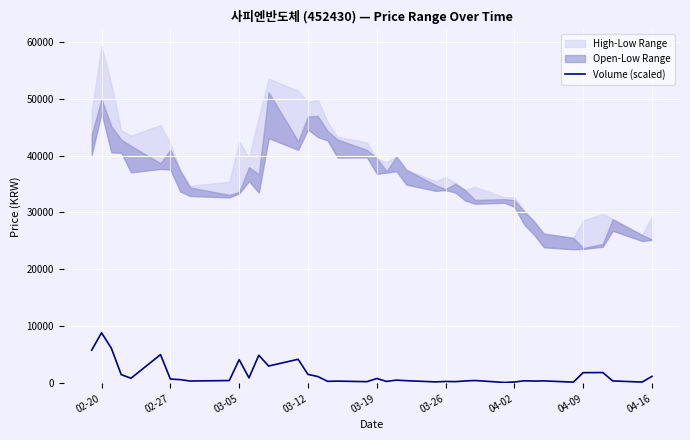

Count the number of values greater than 571.

20